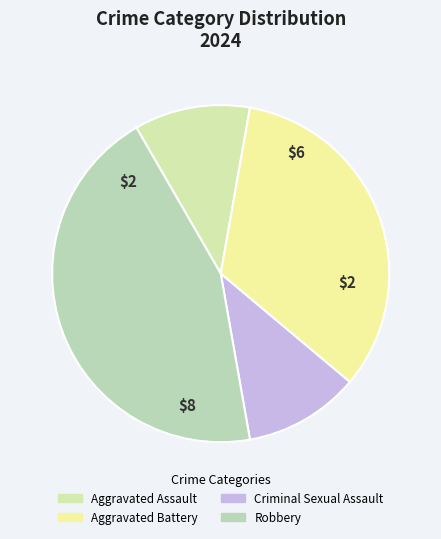

Does any single category account for the majority?

No